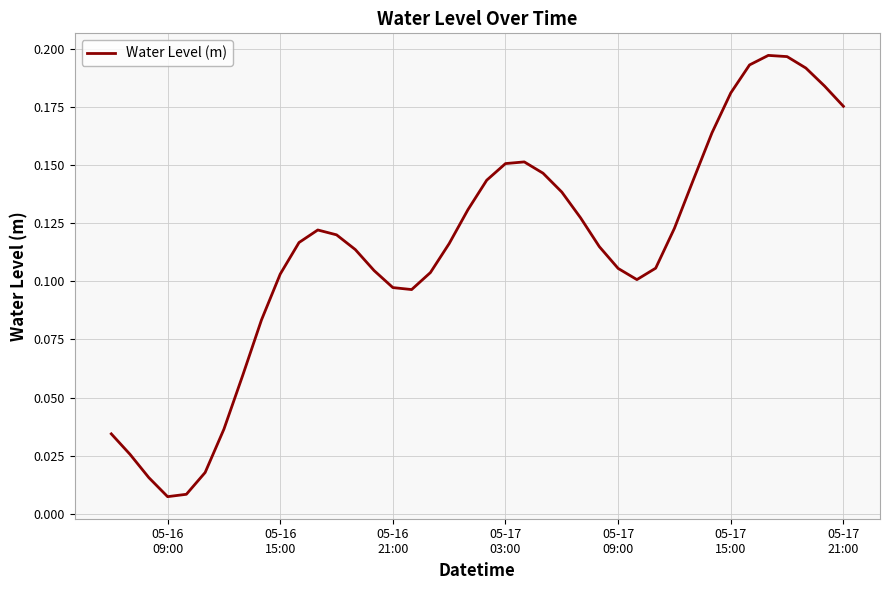

True or false: the data has more than 2 interior local peaks.

True